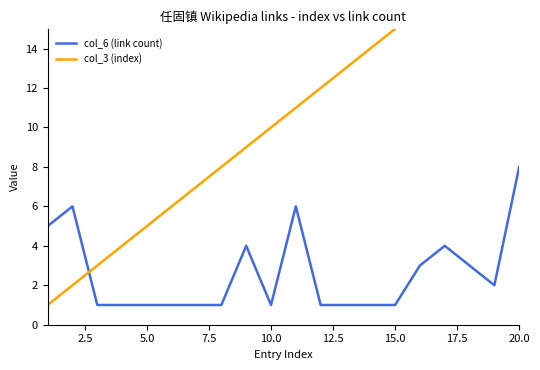

Is it true that col_6 (link count) equals 11 at 20.0?

False